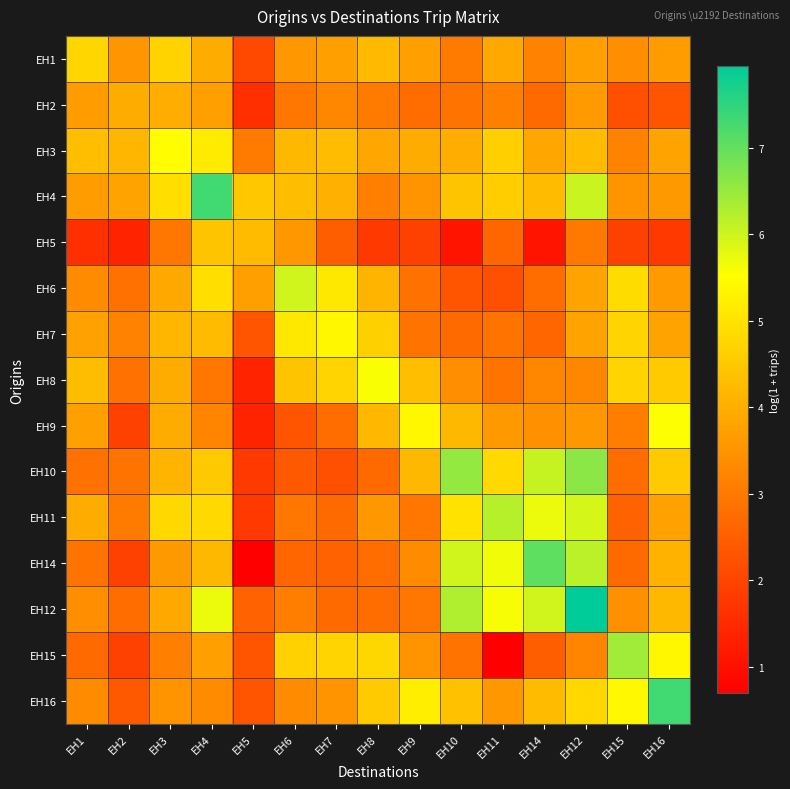

Which series has the largest range (max minus min)?

EH14